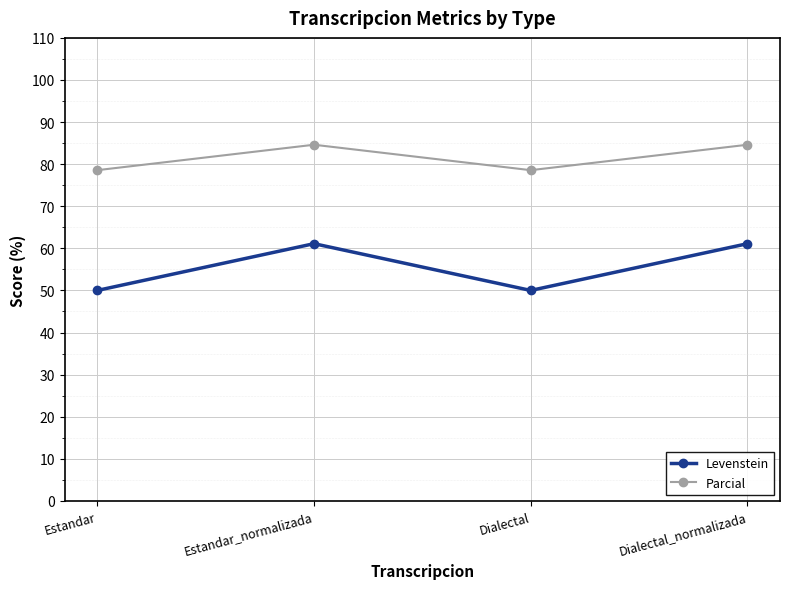

Is this an area chart (filled region under the line)?

No